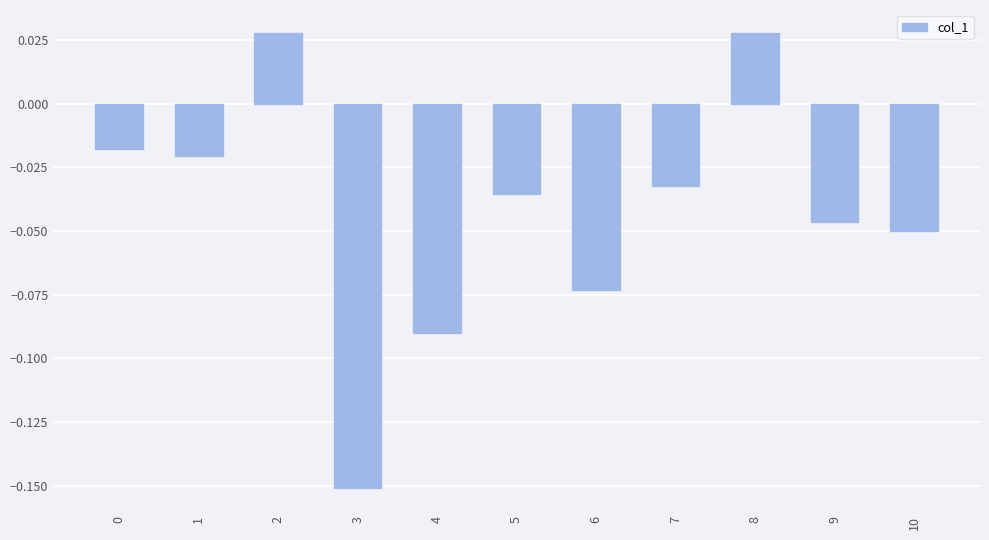

How many categories are shown in the chart?

11